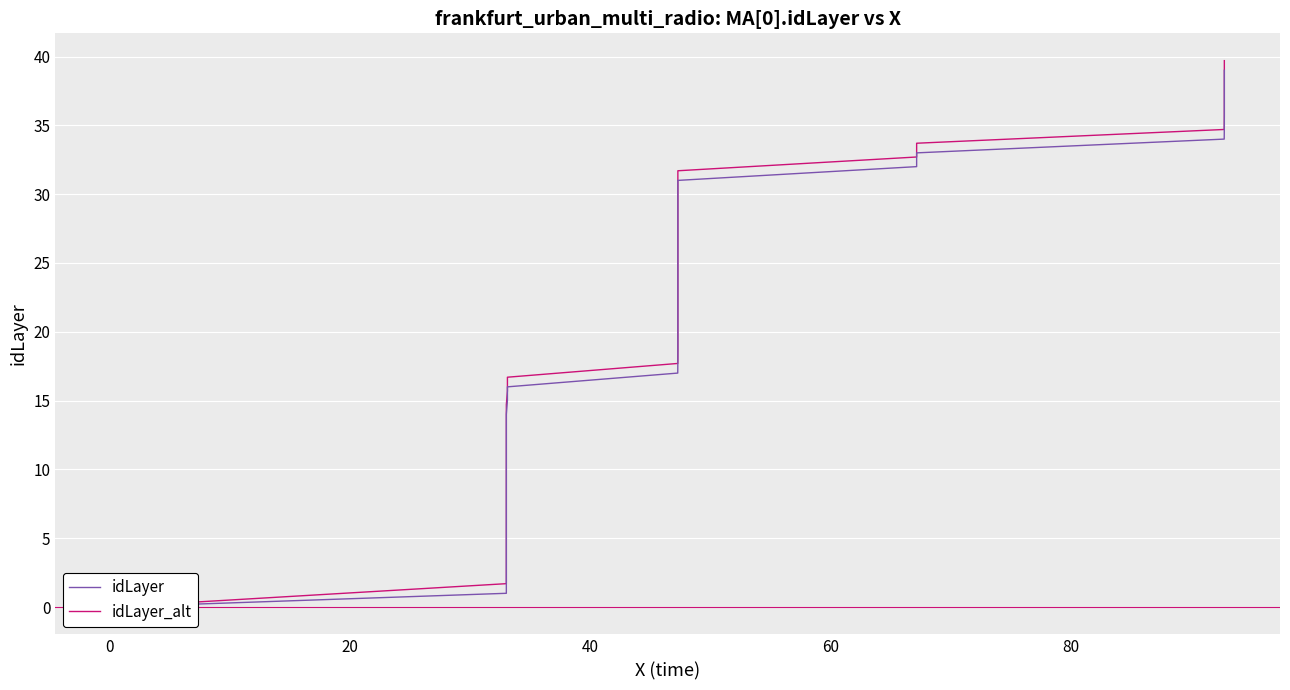

Which category has the highest value in the idLayer series?

39